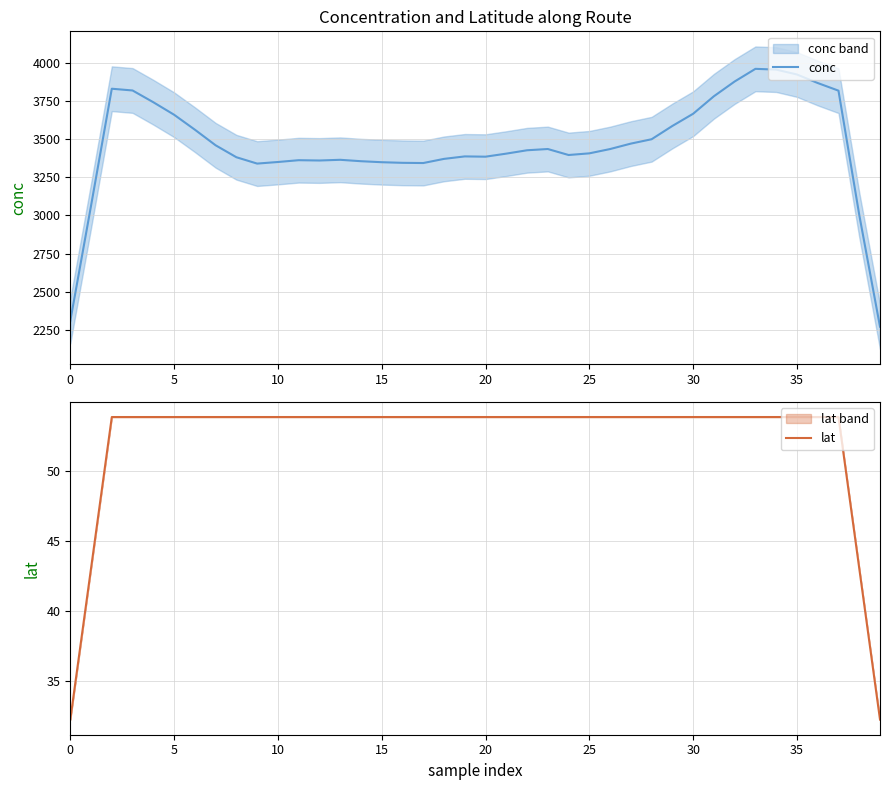

What is the label of the 17th point from the right?

23